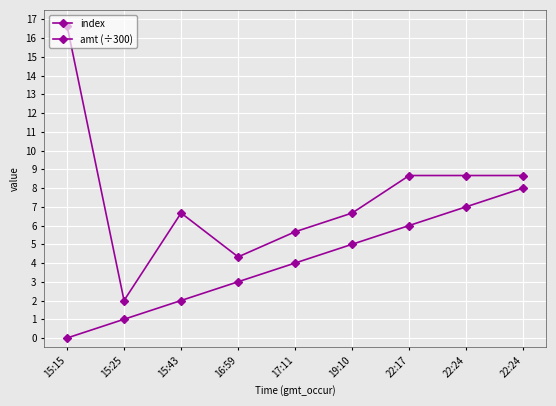

Is this an area chart (filled region under the line)?

No